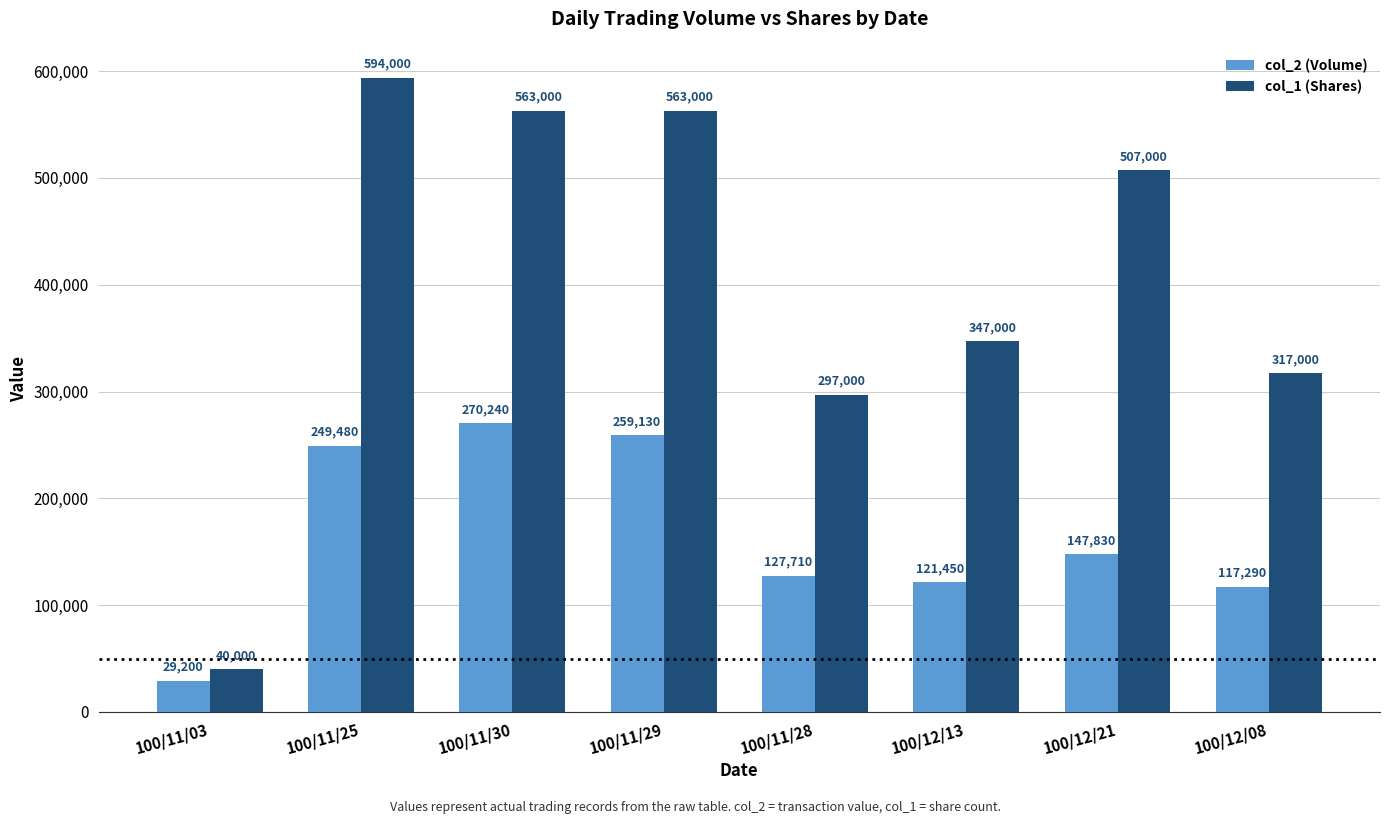

What is the difference between the maximum and minimum values in the col_1 (Shares) series?

554000